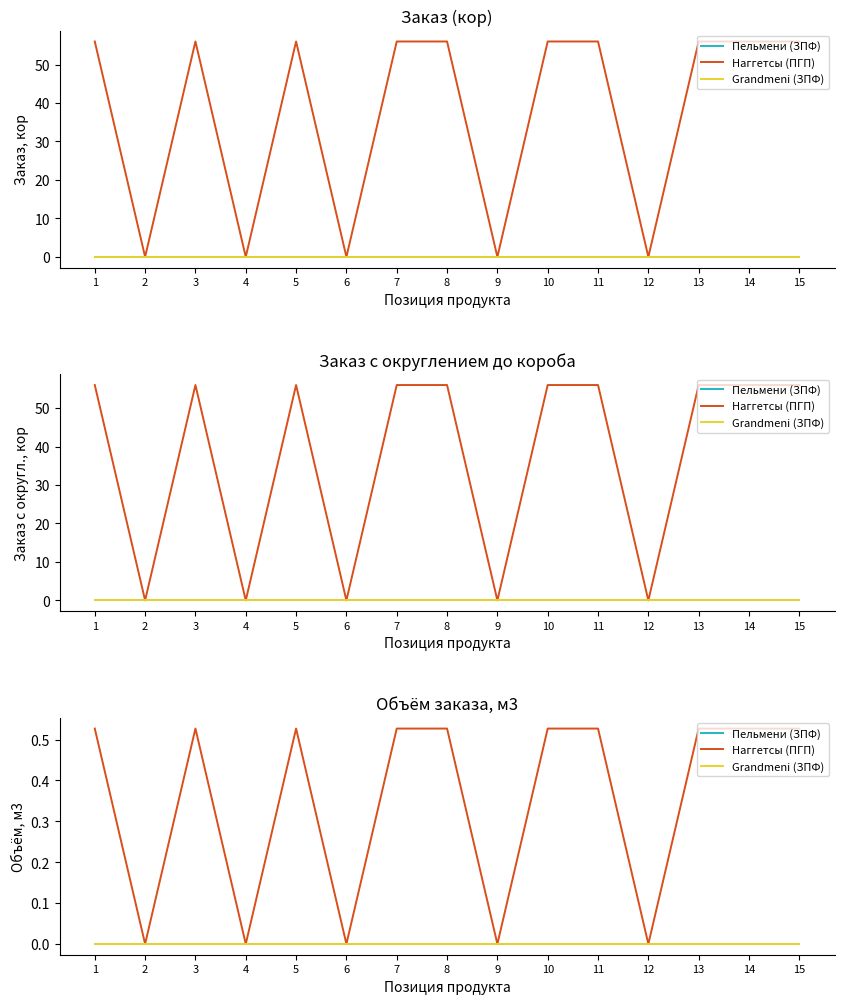

The value of Наггетсы (ПГП) at 10 is 0.9. True or false?

False